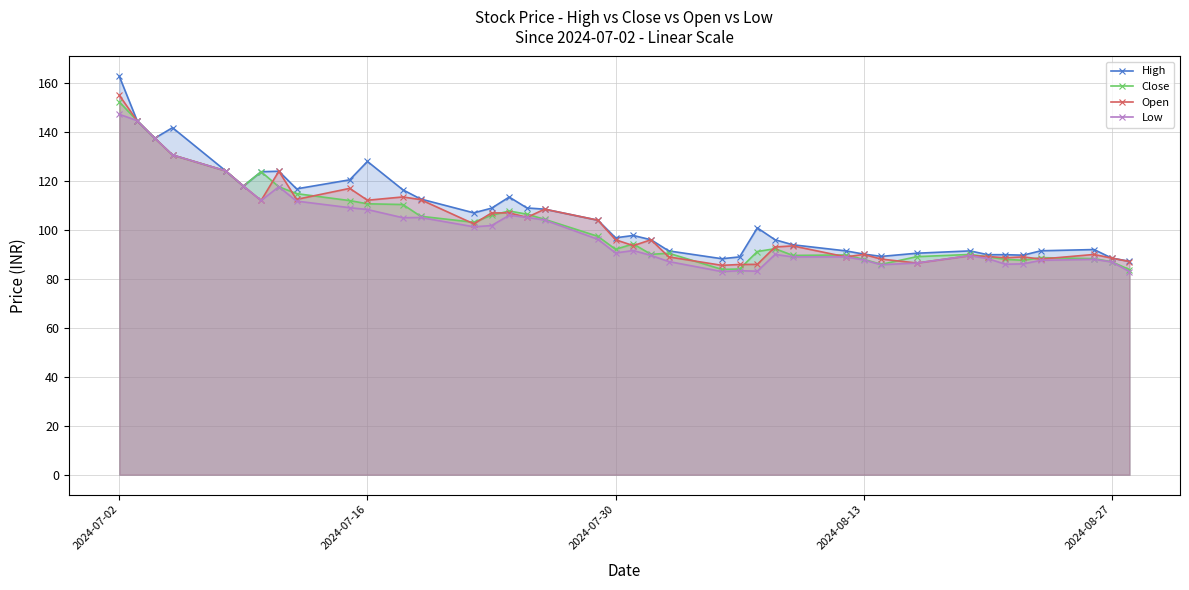

What is the maximum value shown in the chart?

162.8